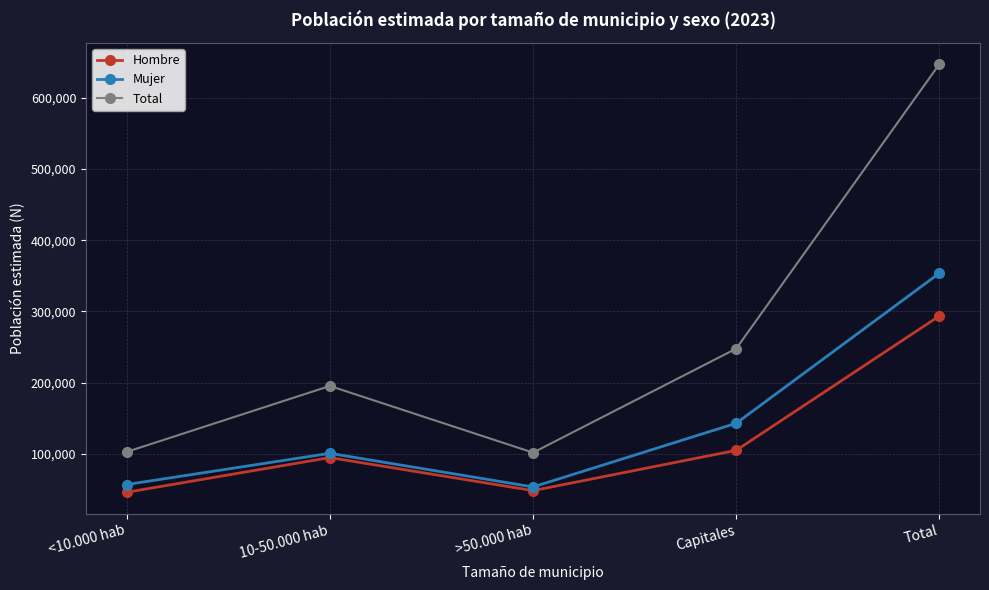

What is the total value across all series at <10.000 hab?

205426